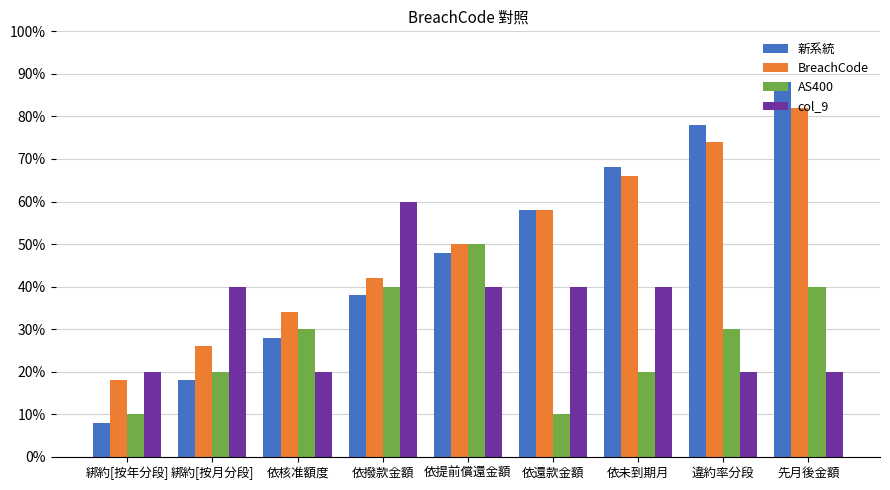

The value of AS400 at 依未到期月 is 20. True or false?

True